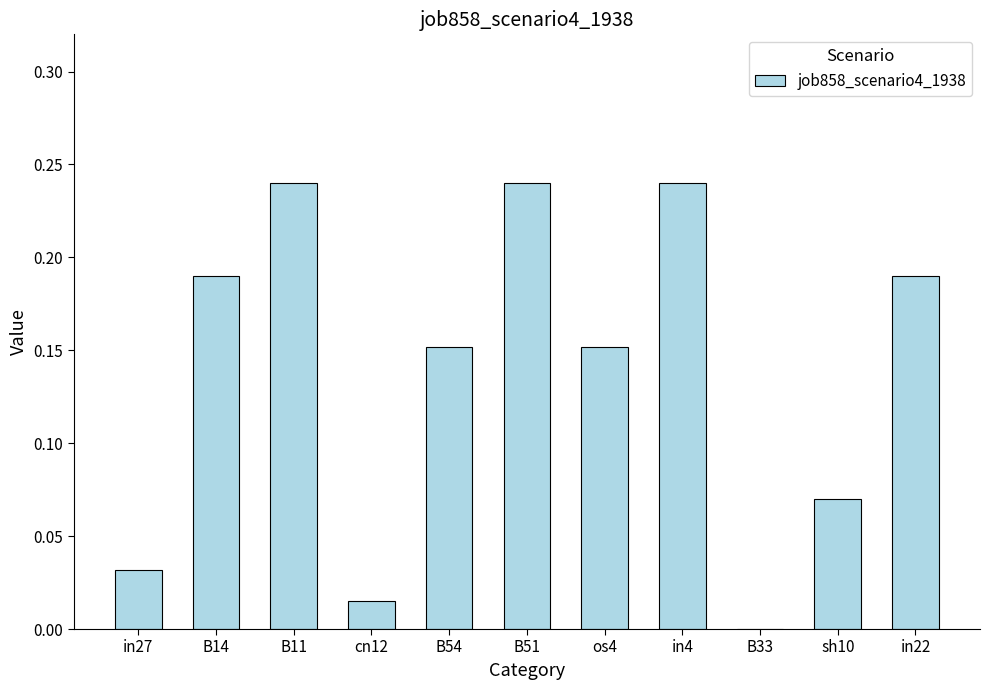

What is the sum of all values?

1.5